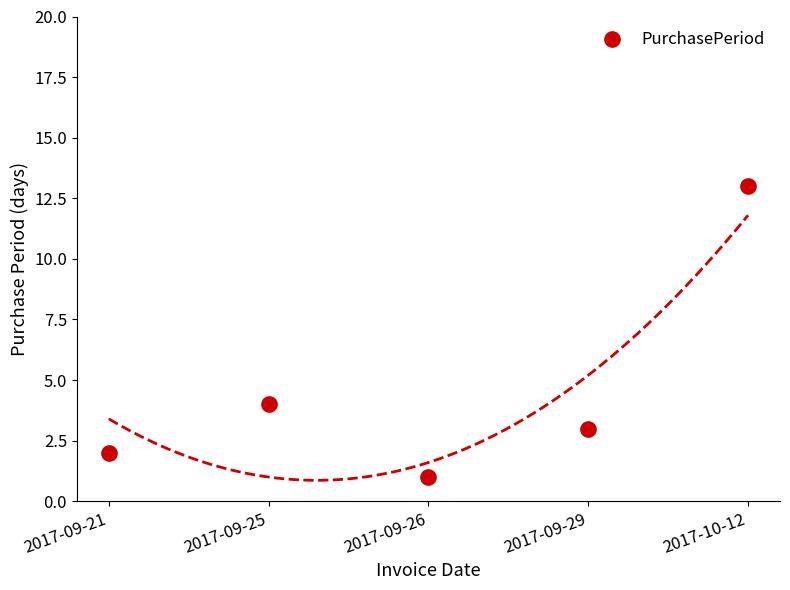

What is the ratio of the value at 2017-10-12 to the value at 2017-09-26?

13.0